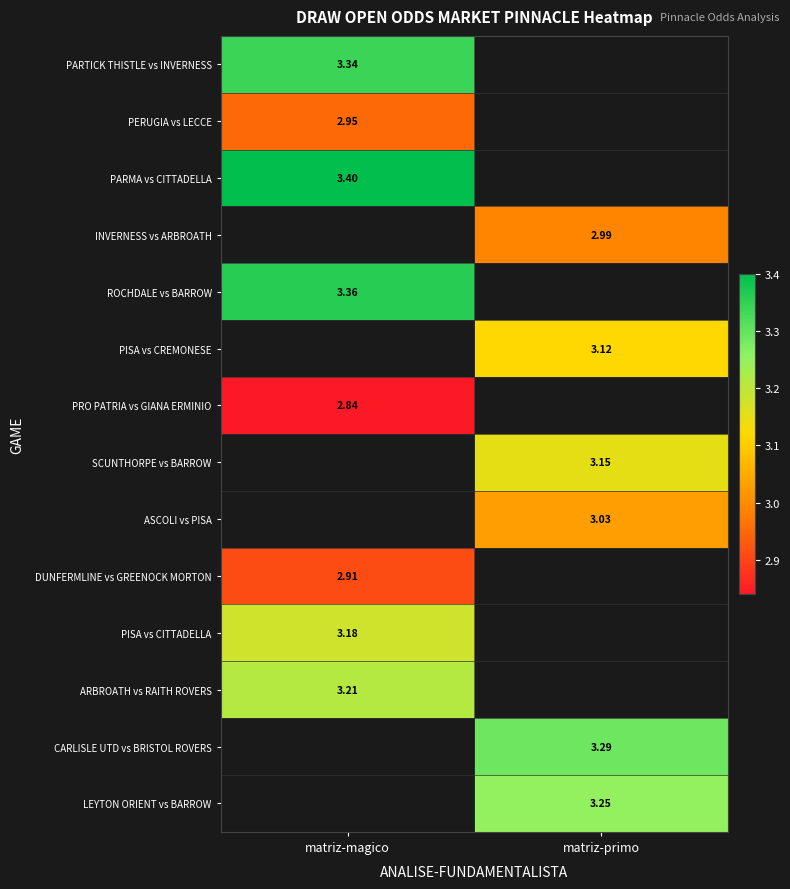

Where is PARTICK THISTLE vs INVERNESS nearest to the value 3?

matriz-magico